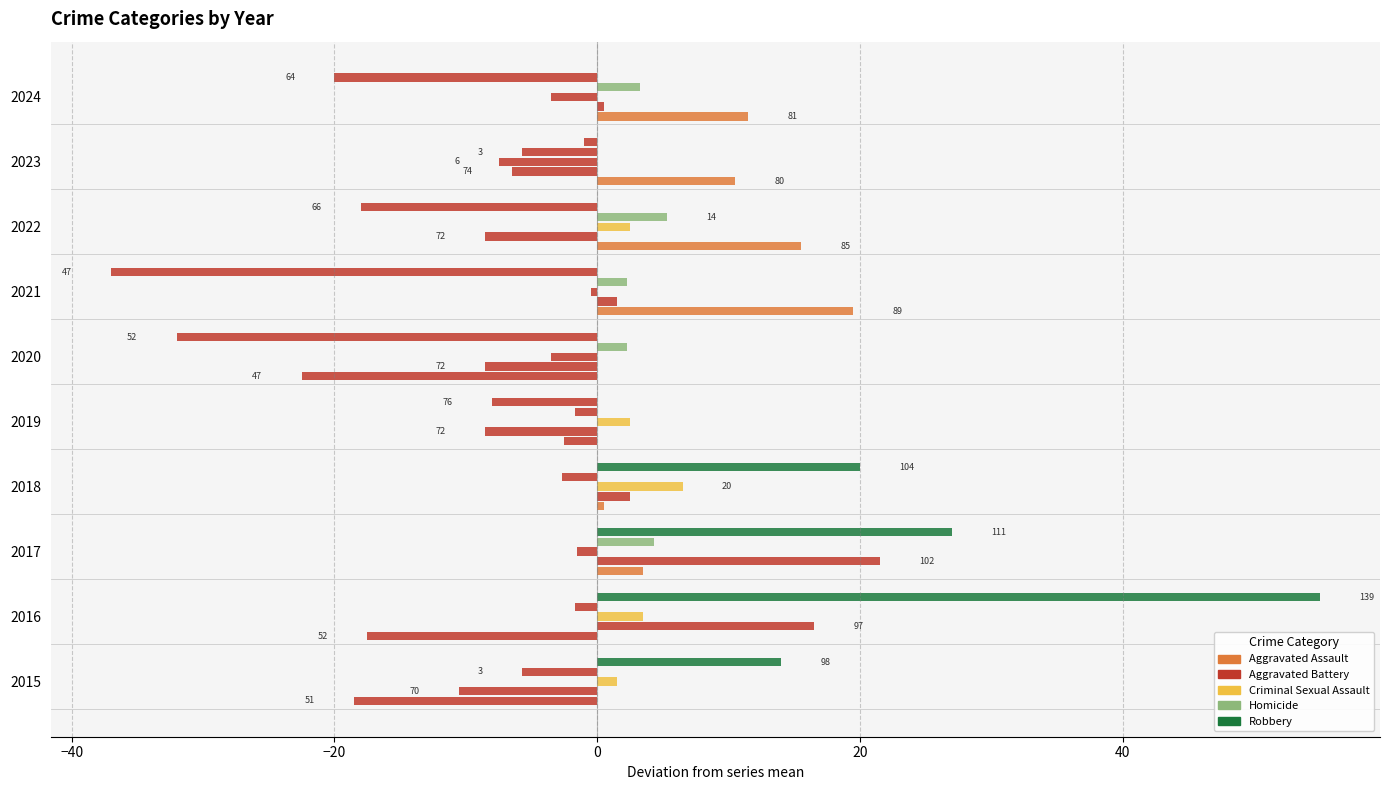

How many data points in Aggravated Assault (neg) are less than 0?

4